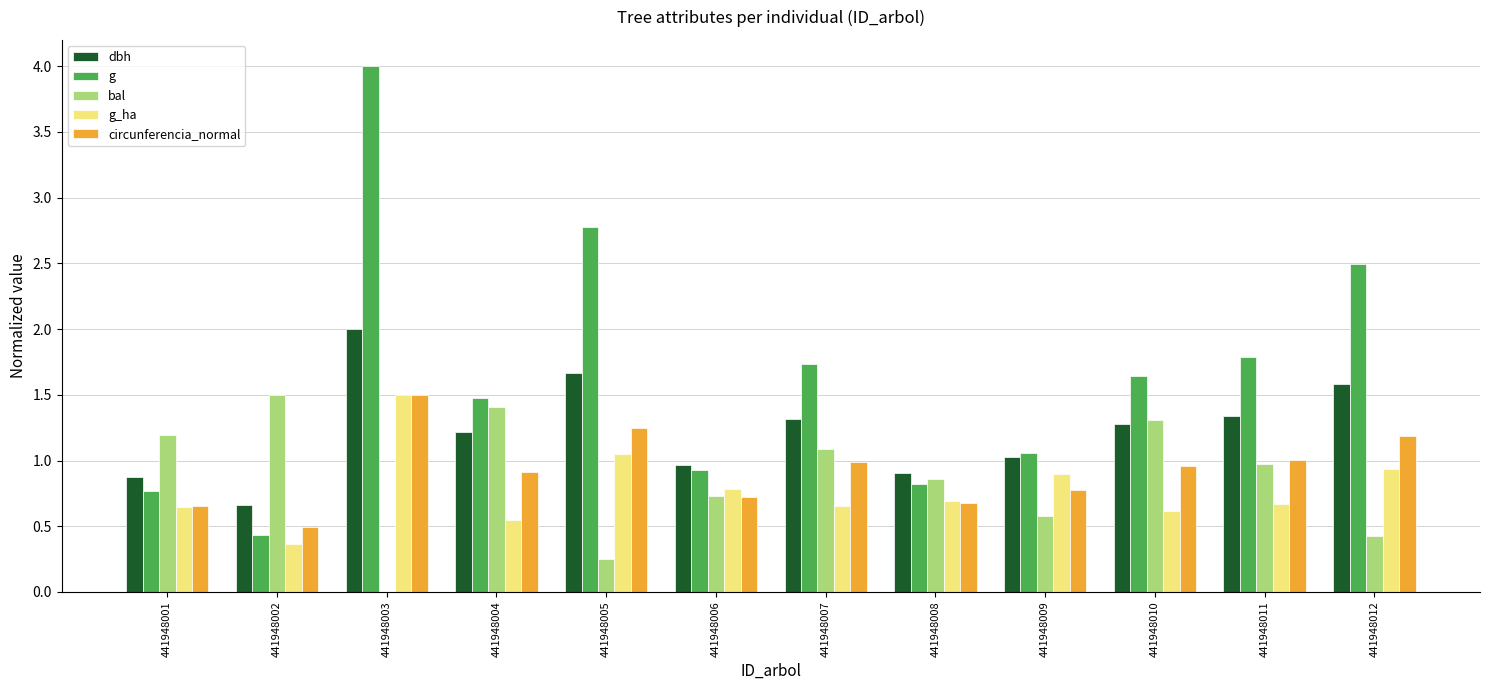

What is the total value across all series at 441948012?

6.6